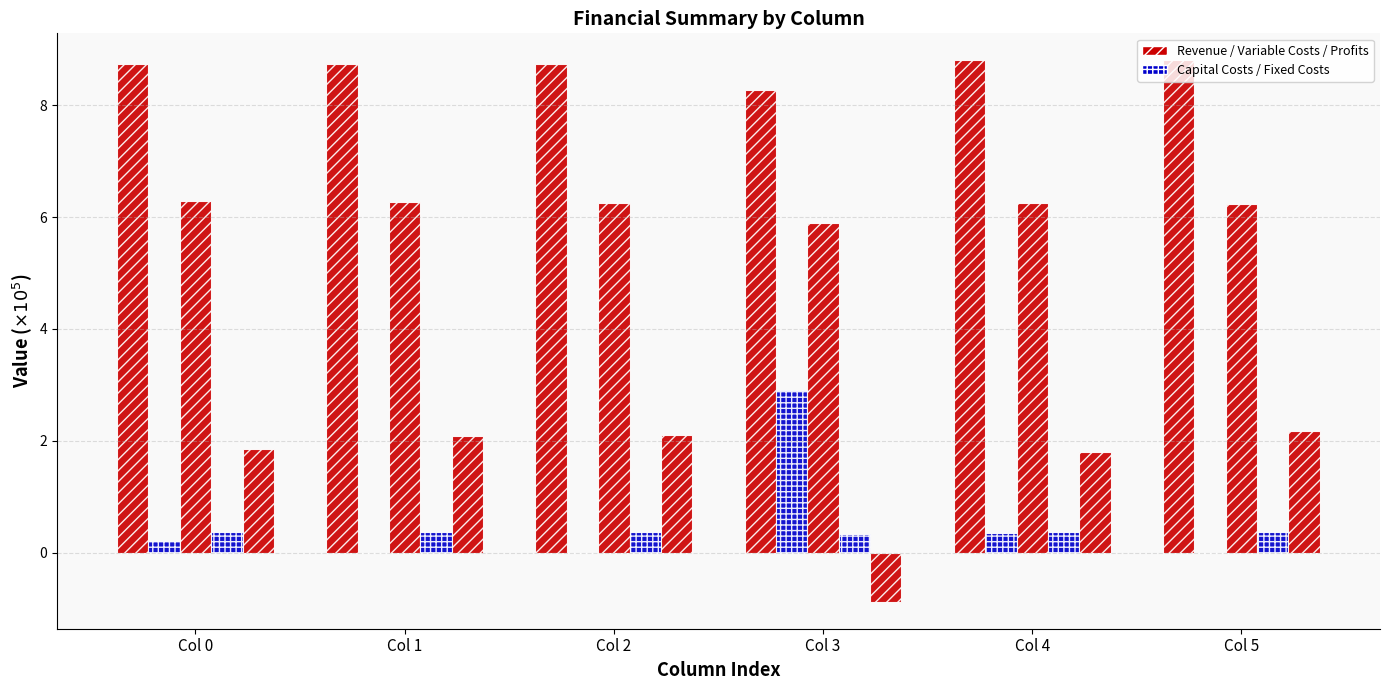

How many groups of bars are there?

6